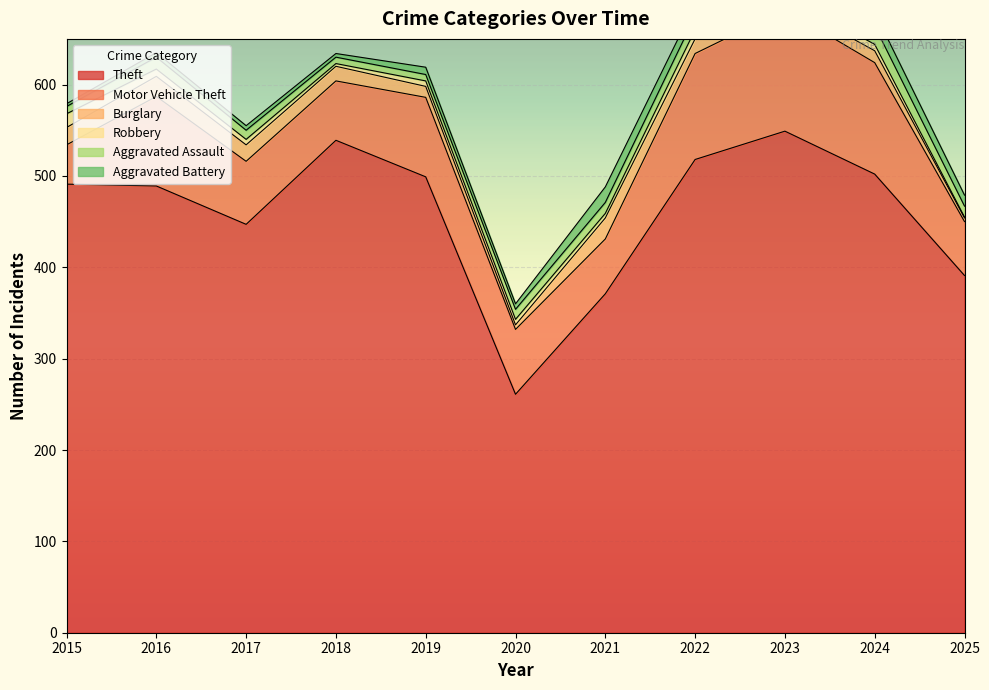

Does the chart display data point markers on the line(s)?

No